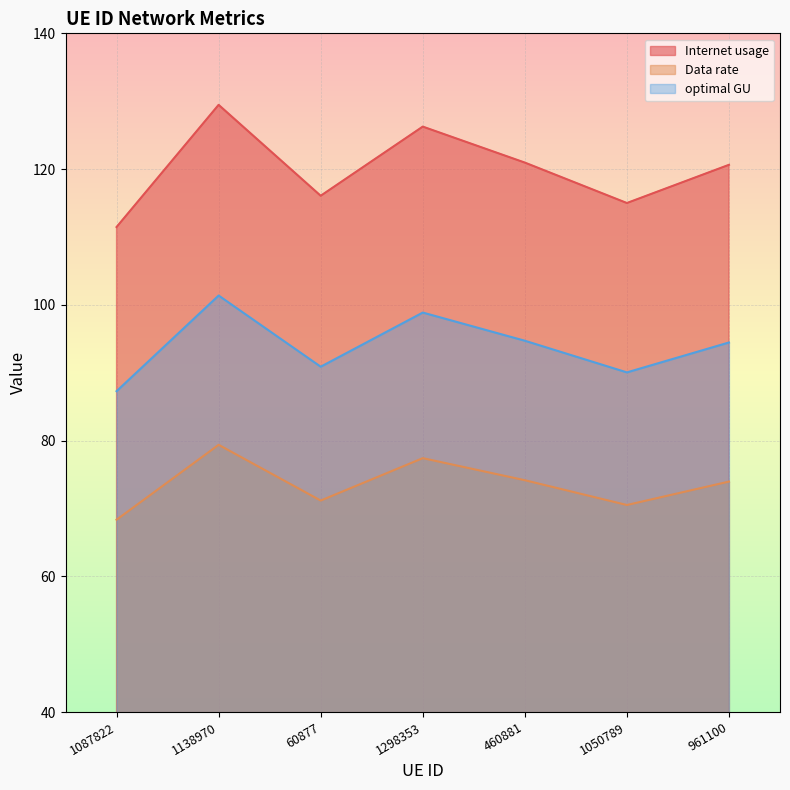

True or false: Data rate and optimal GU cross at least once.

False